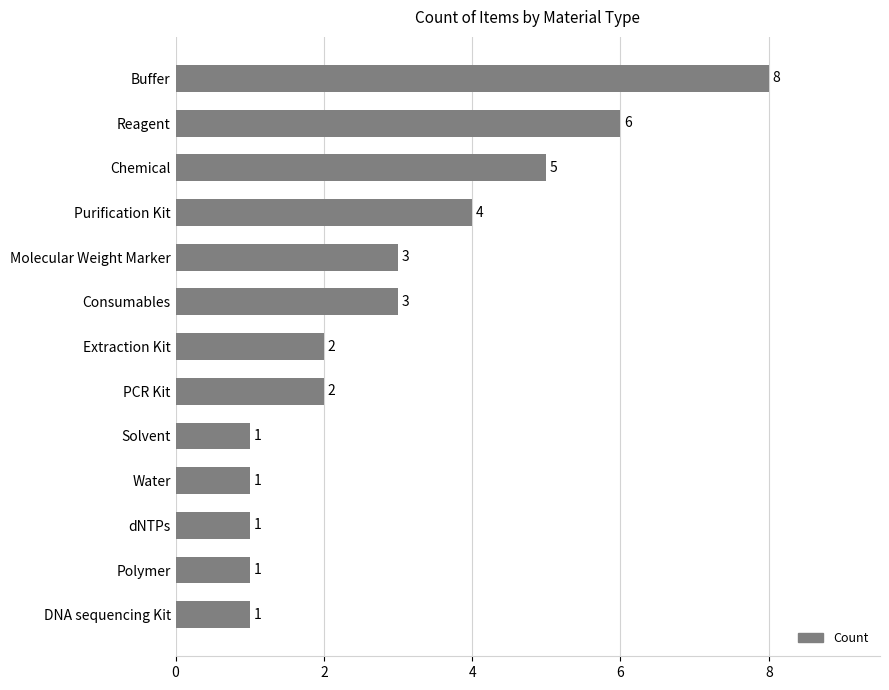

Is it true that the value at DNA sequencing Kit is 0?

False